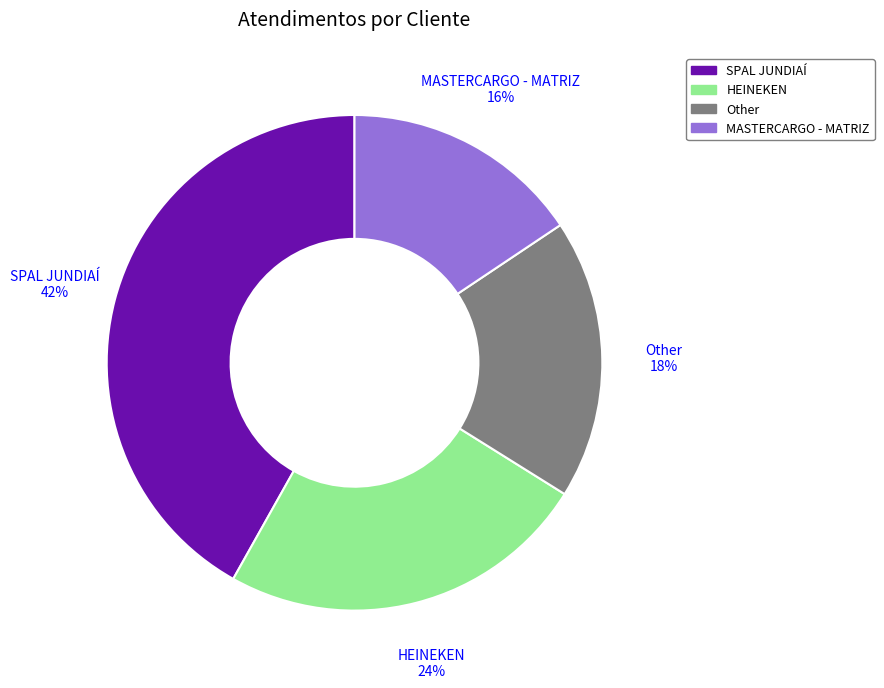

Which category has the biggest portion of the pie?

SPAL JUNDIAÍ